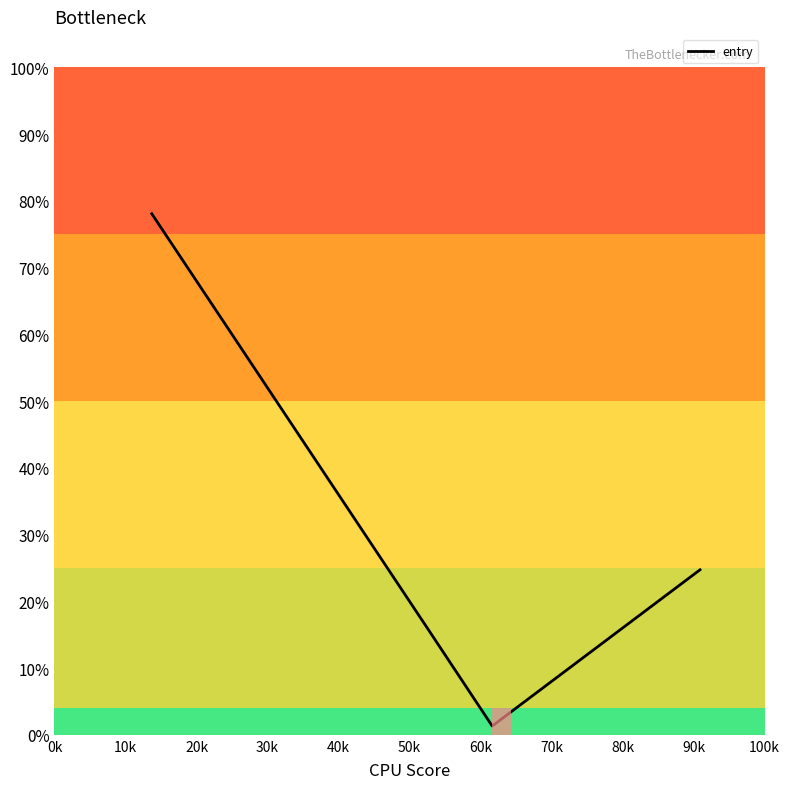

What is the sum of all values?

6.0